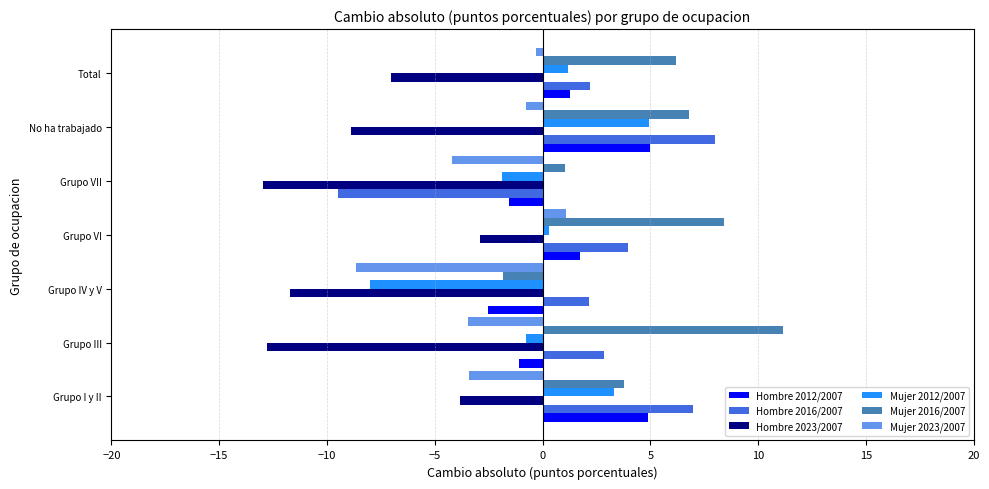

Which series has the largest range (max minus min)?

Hombre 2016/2007